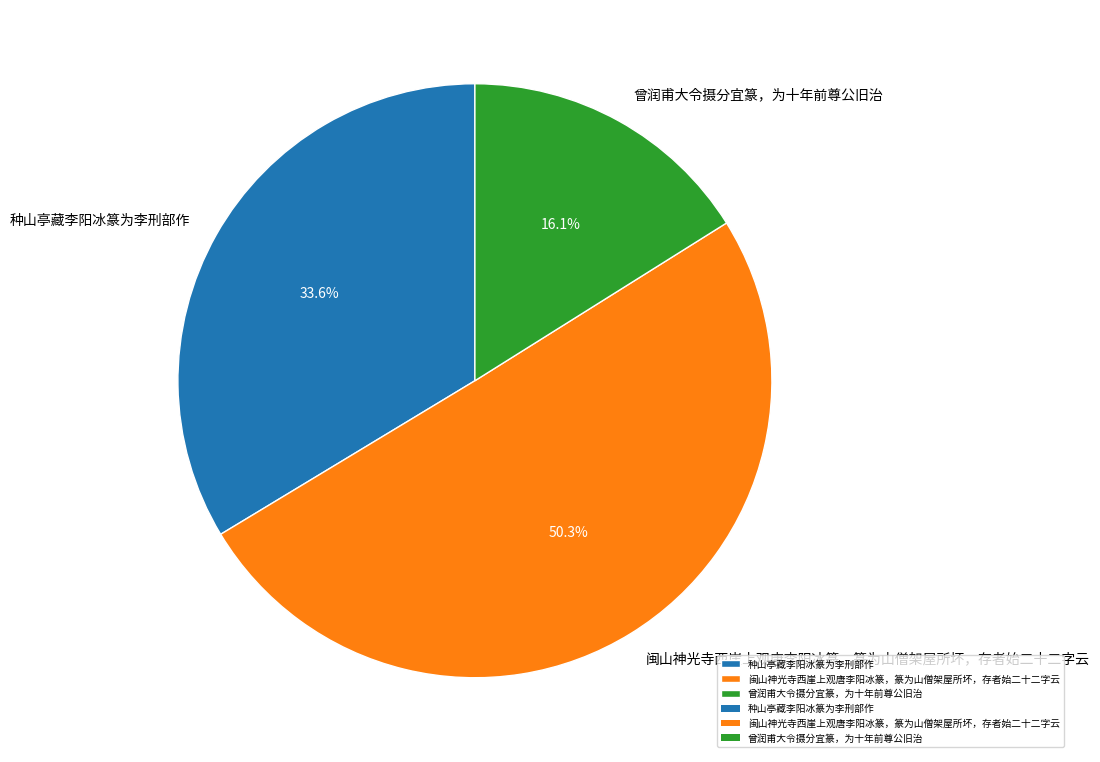

What is the largest slice in the pie chart?

闽山神光寺西崖上观唐李阳冰篆，篆为山僧架屋所坏，存者始二十二字云